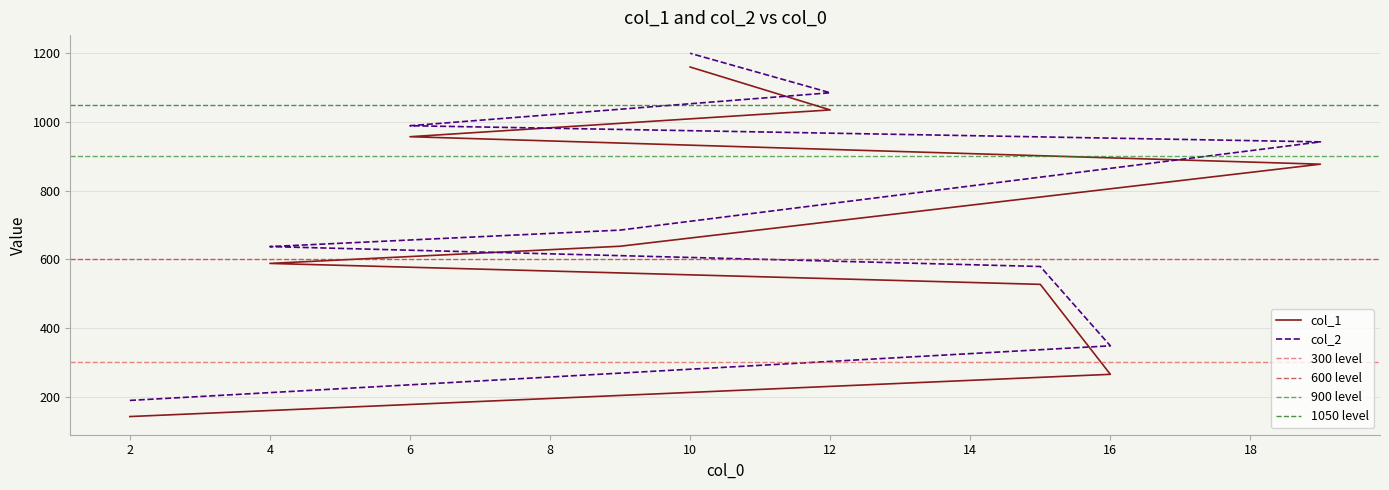

True or false: col_2 and col_1 cross at least once.

False